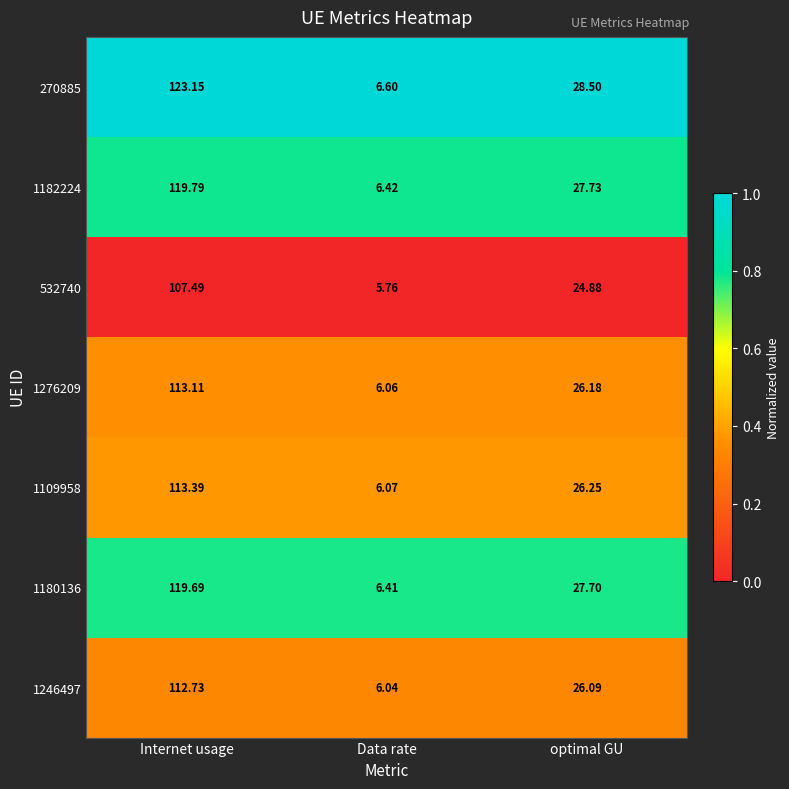

Which category has the lowest value in the 1276209 series?

Data rate